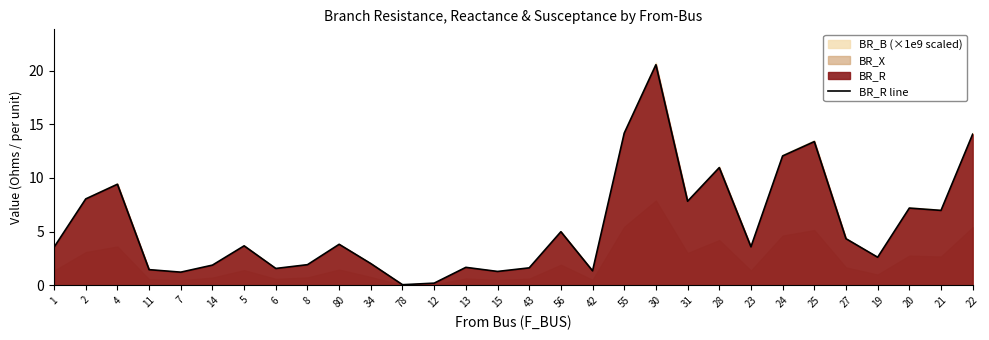

The chart shows a value of 14.2 at 55. True or false?

True